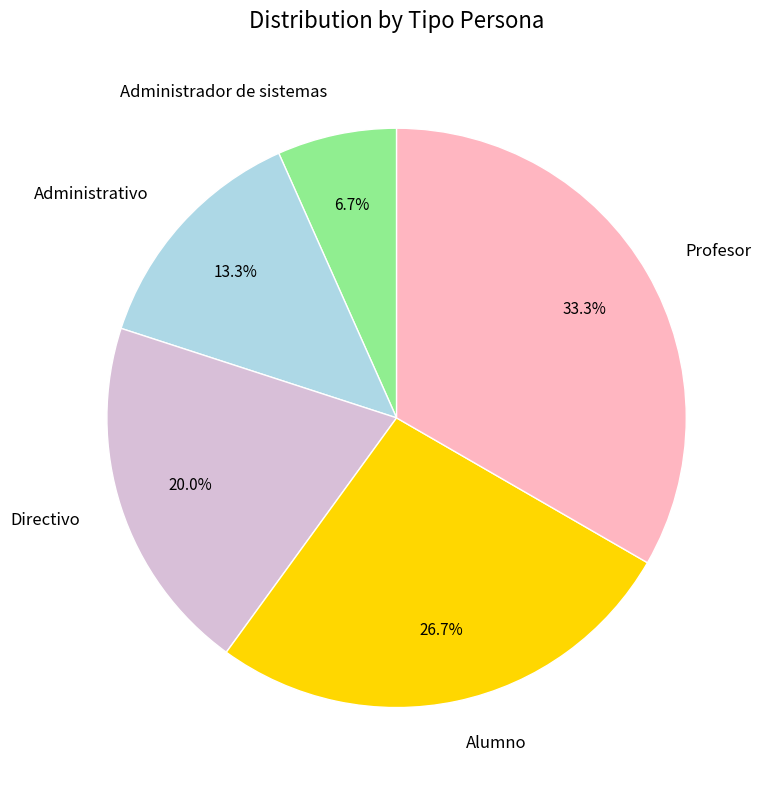

Does any single category account for the majority?

No